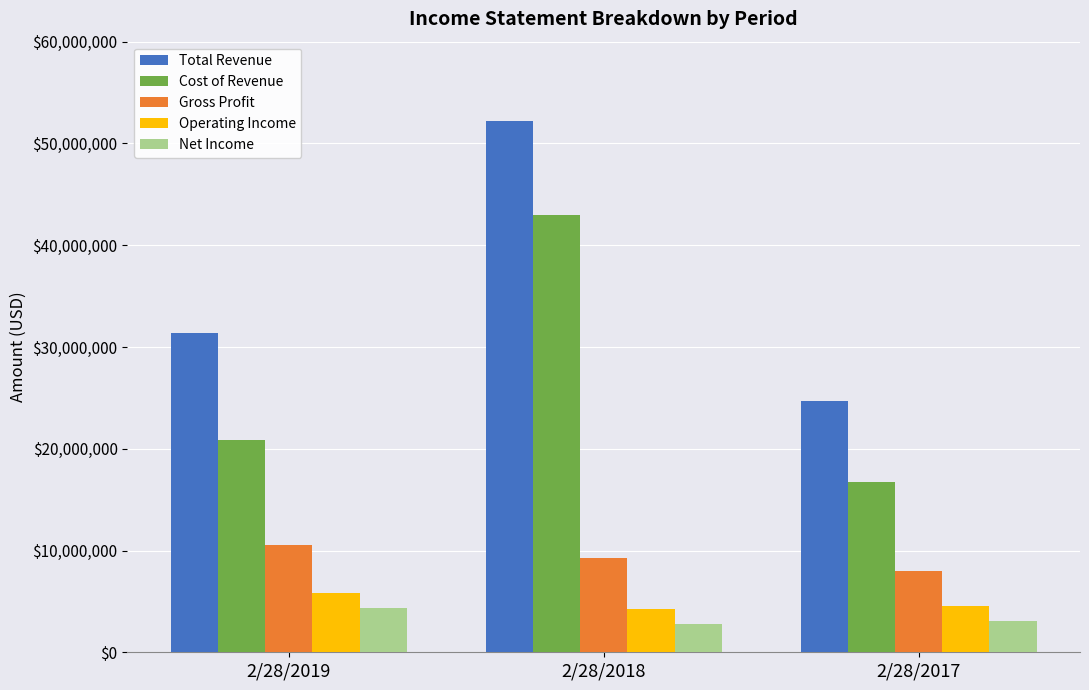

Reading right to left, extract all data points from this chart.

Total Revenue: 24738925	52248900	31368382
Cost of Revenue: 16735497	43008461	20817693
Gross Profit: 8003427	9240439	10550689
Operating Income: 4572099	4236382	5812688
Net Income: 3055013	2743081	4397843